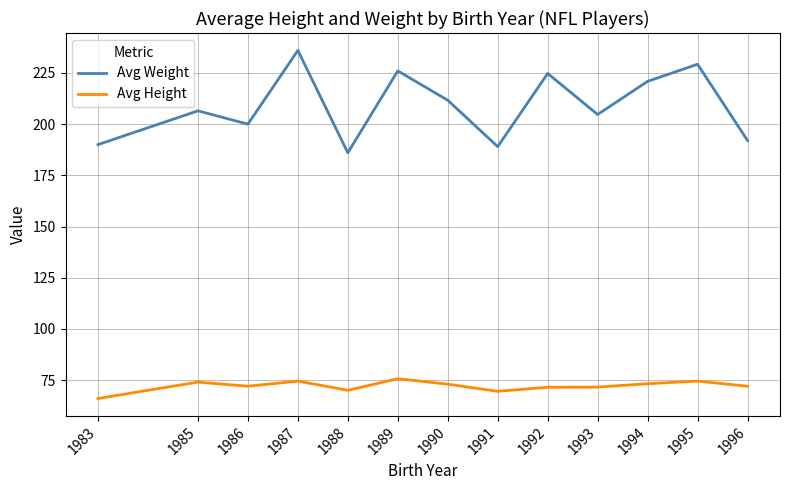

How many interior local peaks does the Avg Weight series have?

5